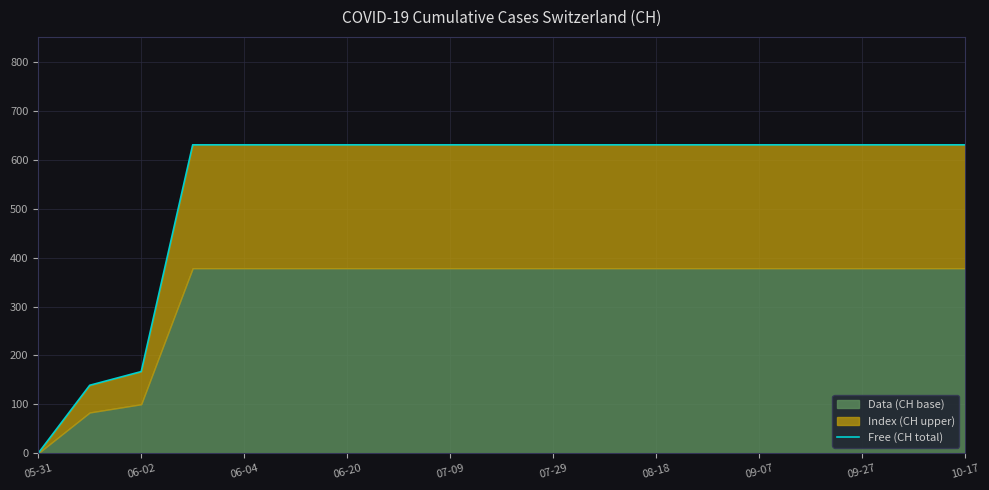

Between 09-27 and 17, which is larger?

09-27